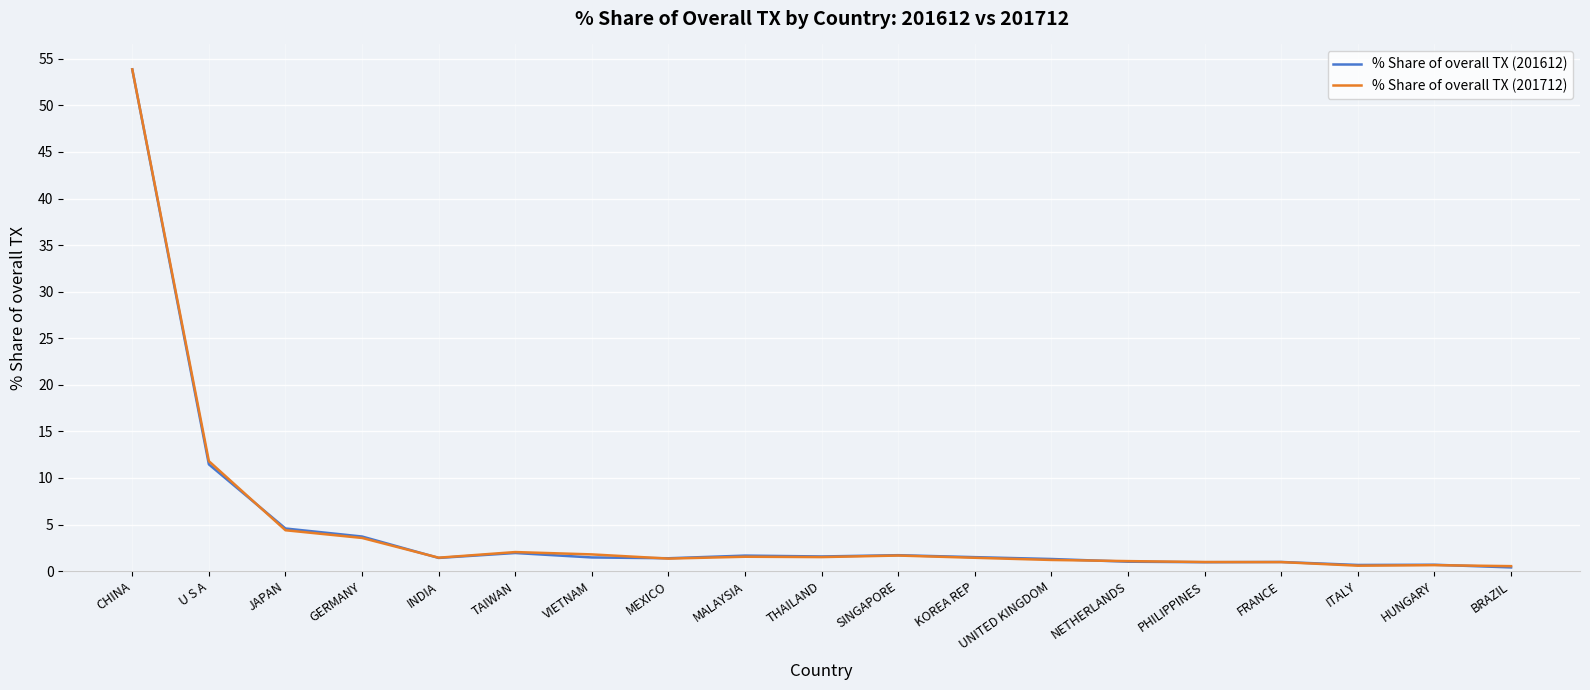

What is the spread (max minus min) of values at BRAZIL?

0.1